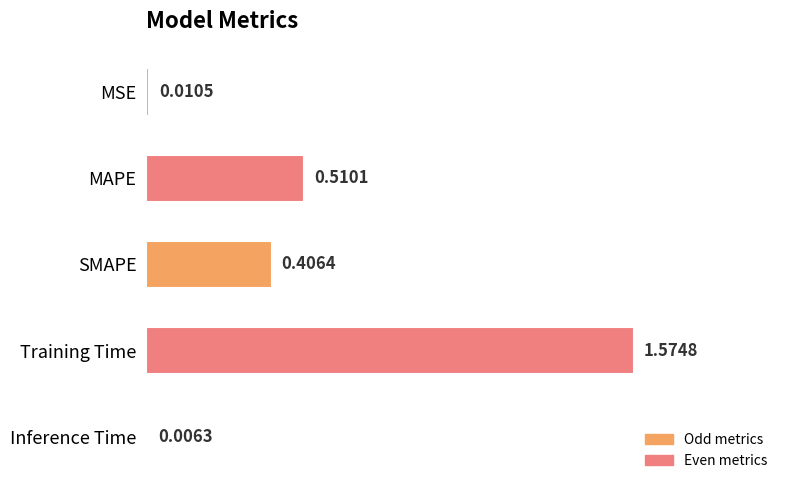

Count the number of data series in this chart.

1